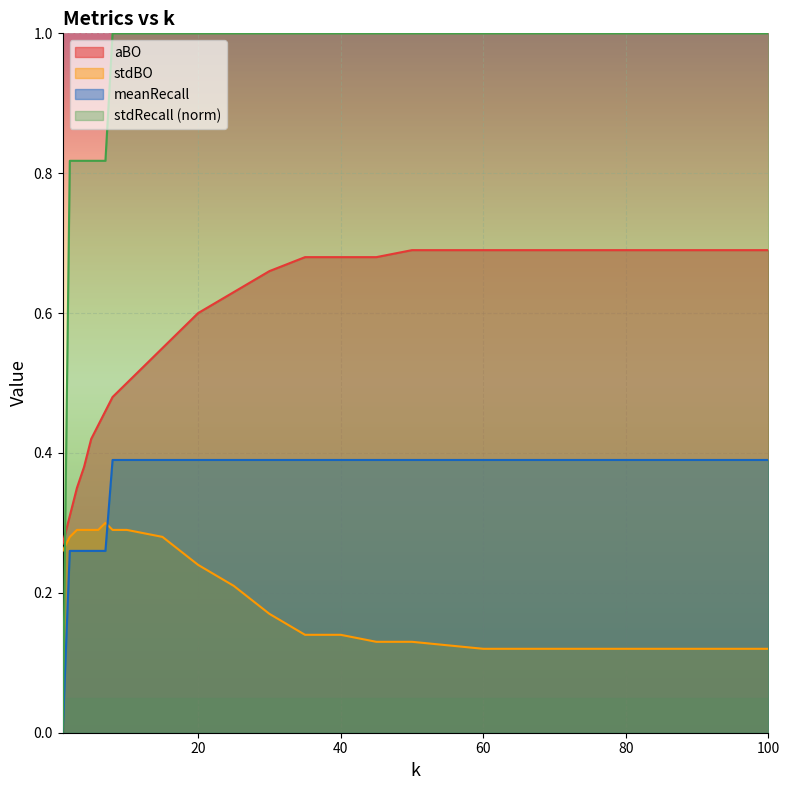

What is the average value of the stdBO series?

0.2